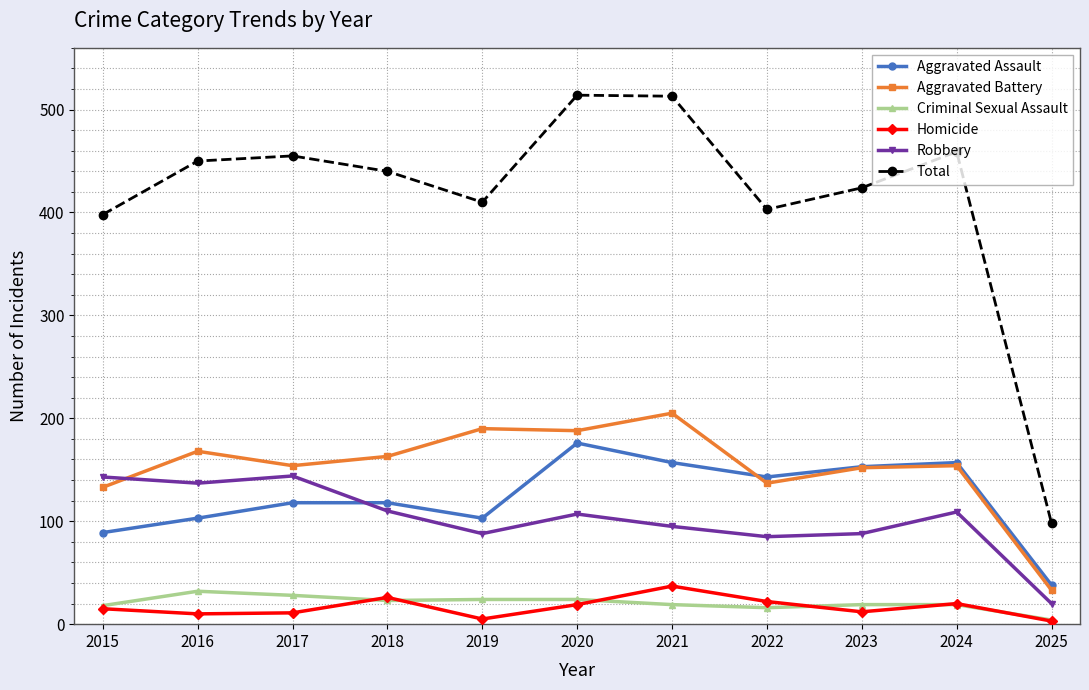

Is it true that Robbery equals 88 at 2023?

True